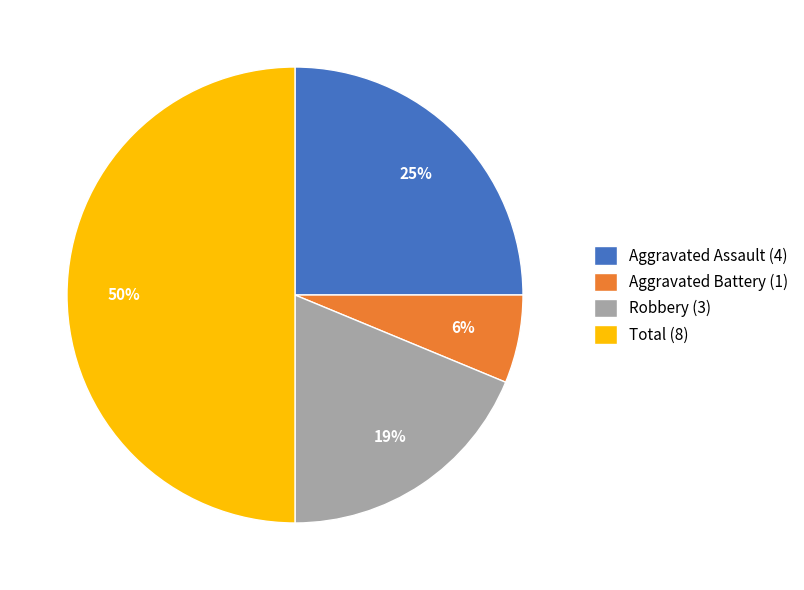

Which has a higher value, Robbery (3) or Aggravated Battery (1)?

Robbery (3)